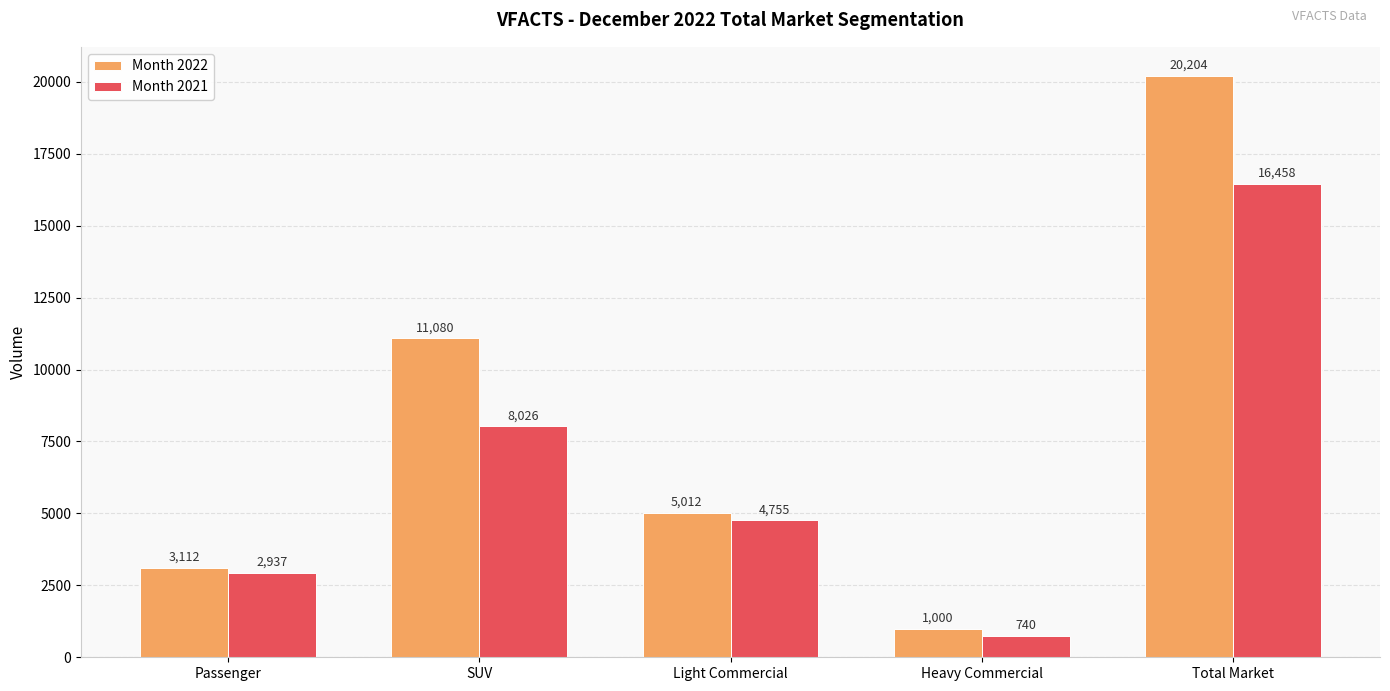

What is the sum of all Month 2022 values?

40408